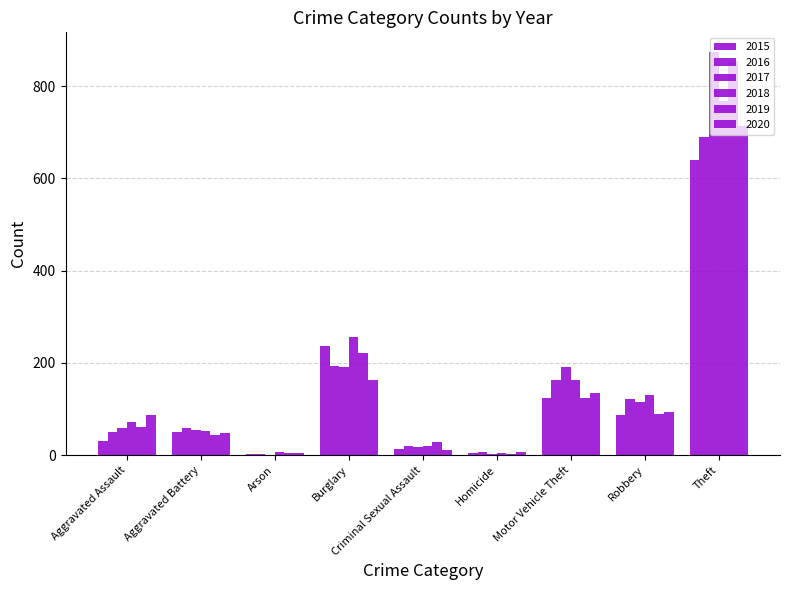

How many groups of bars are there?

9